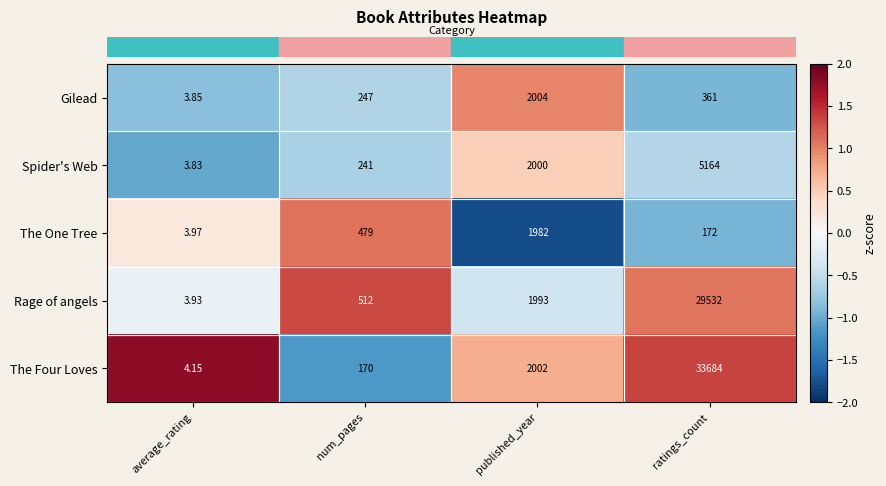

What is the difference between the highest and lowest values at num_pages?

342.0